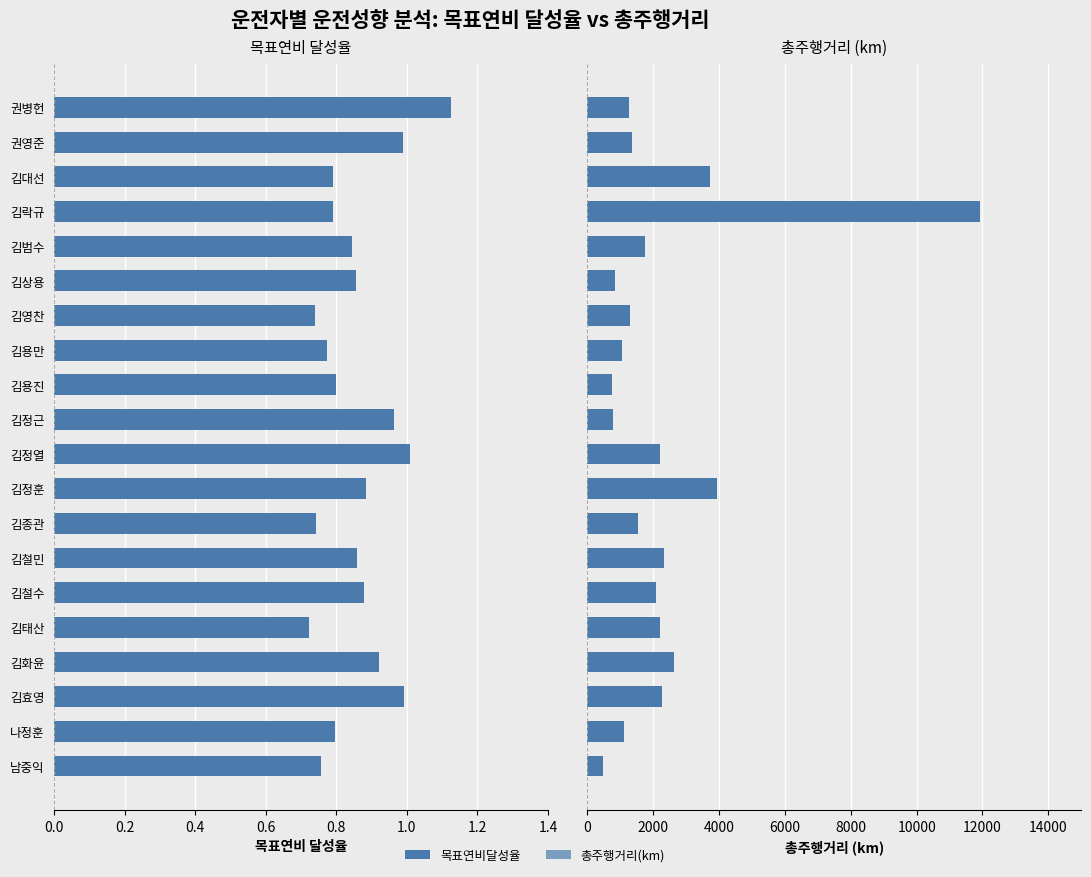

What is the difference between the highest and lowest values at 김철수?

2080.8